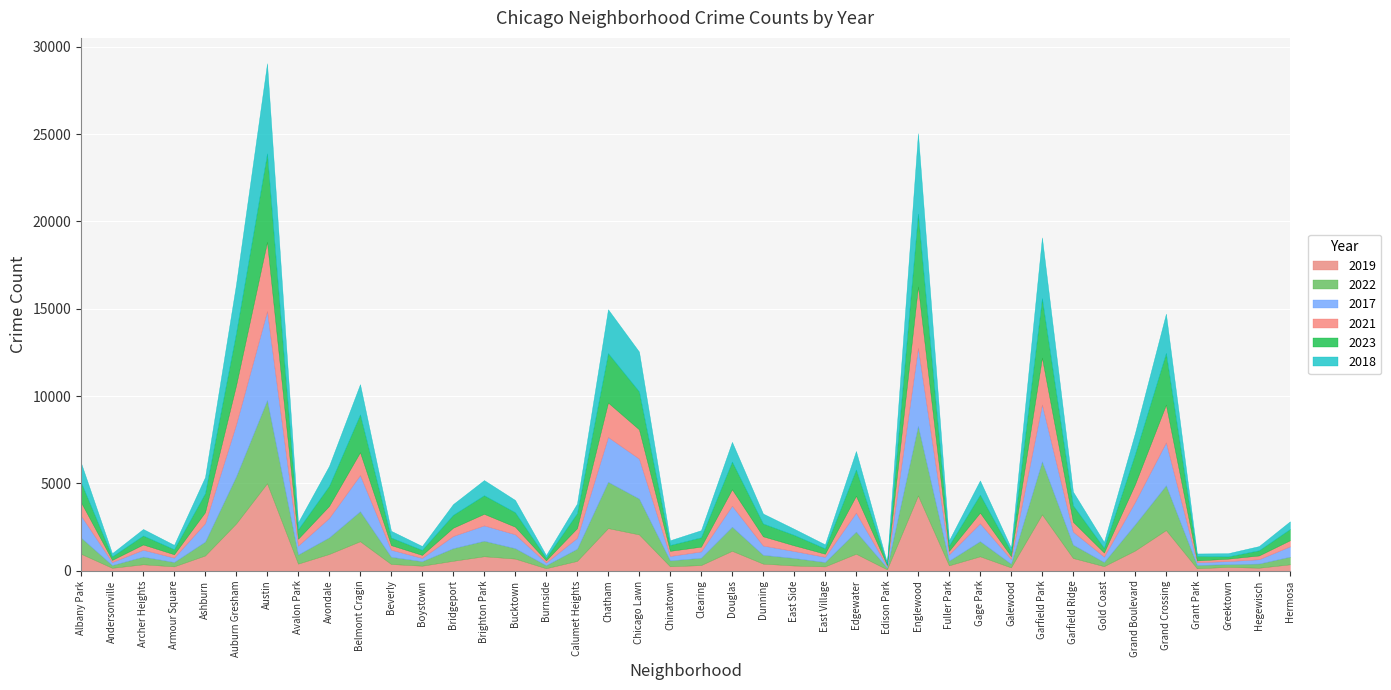

How many lines are shown in the chart?

6